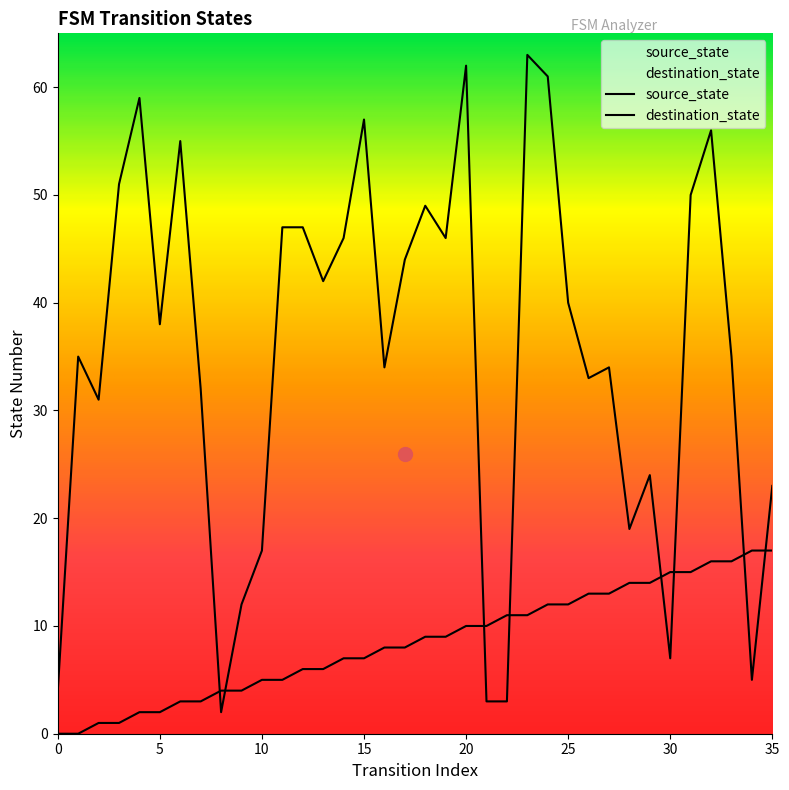

Is it true that source_state equals 22 at 30?

False